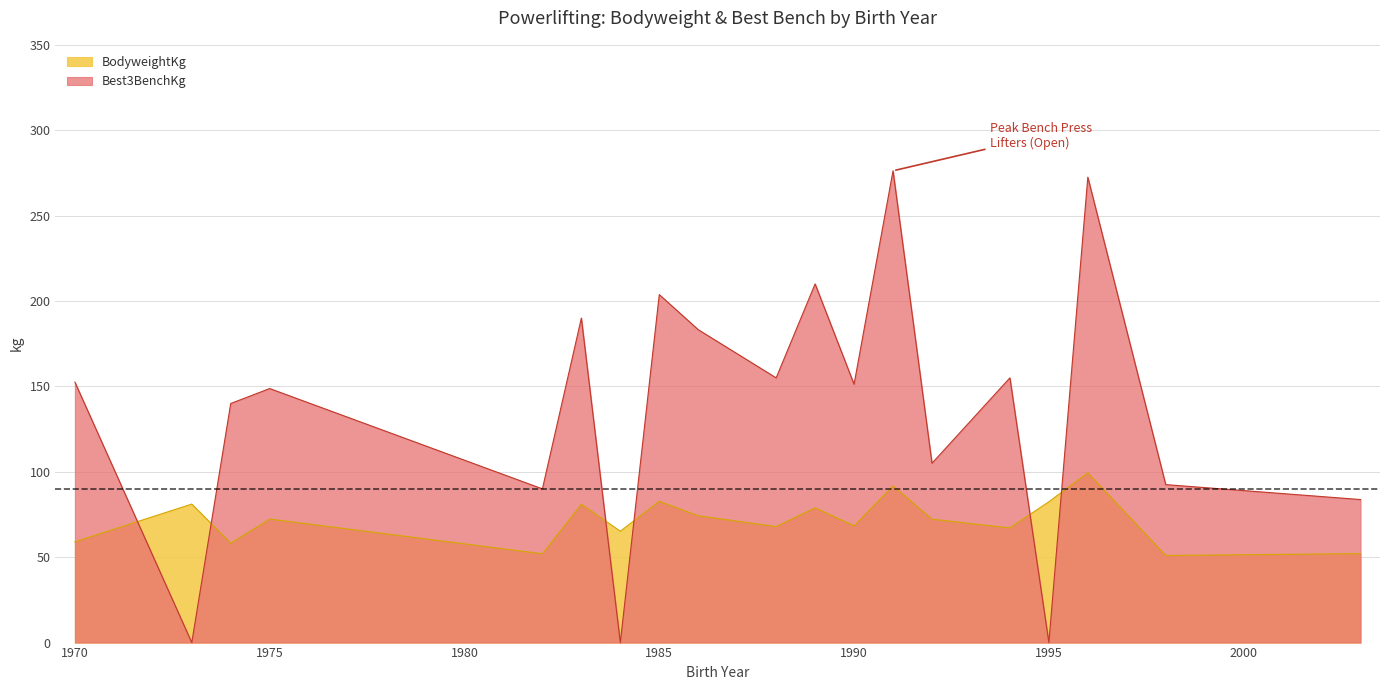

What is the maximum value for BodyweightKg?

99.4